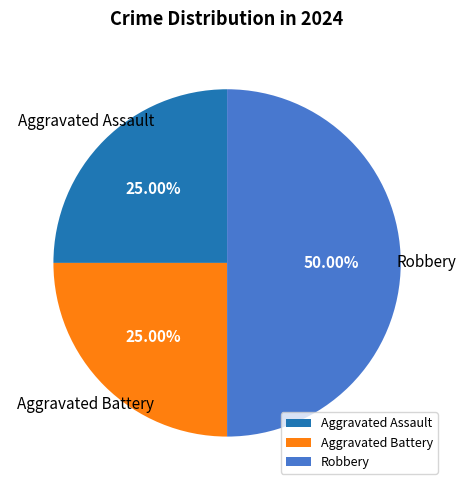

Which category has the biggest portion of the pie?

Robbery